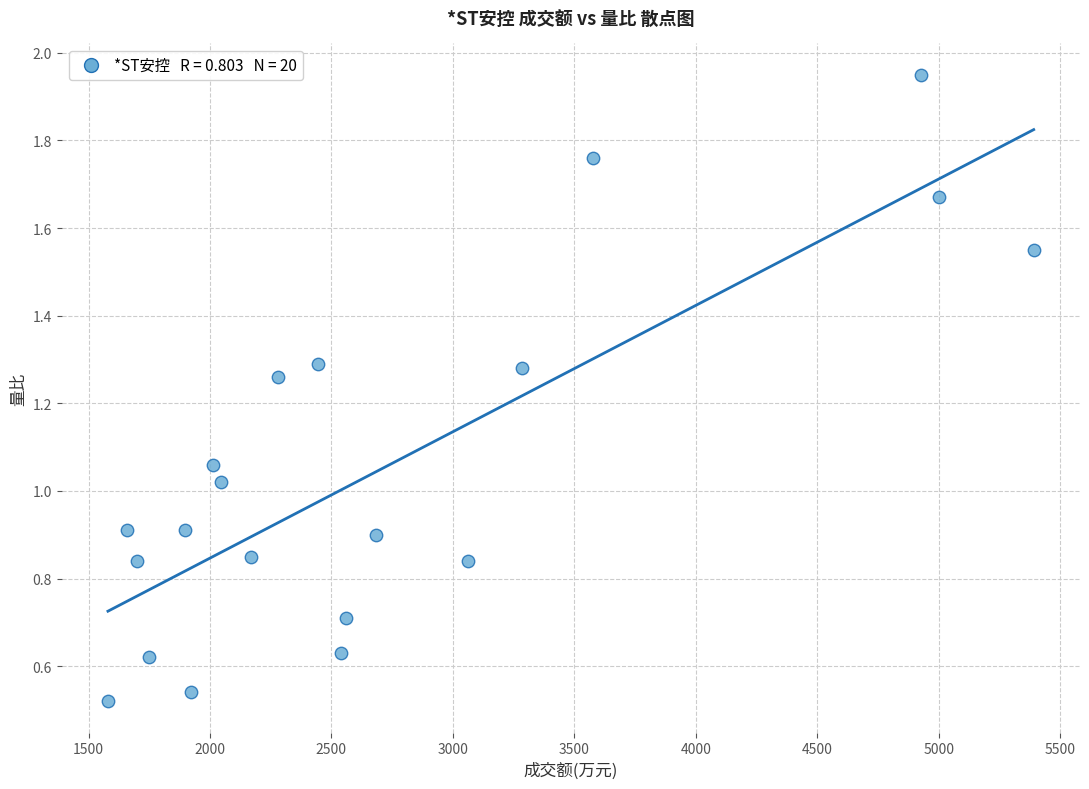

What is the range of X values (max minus min)?

3811.0